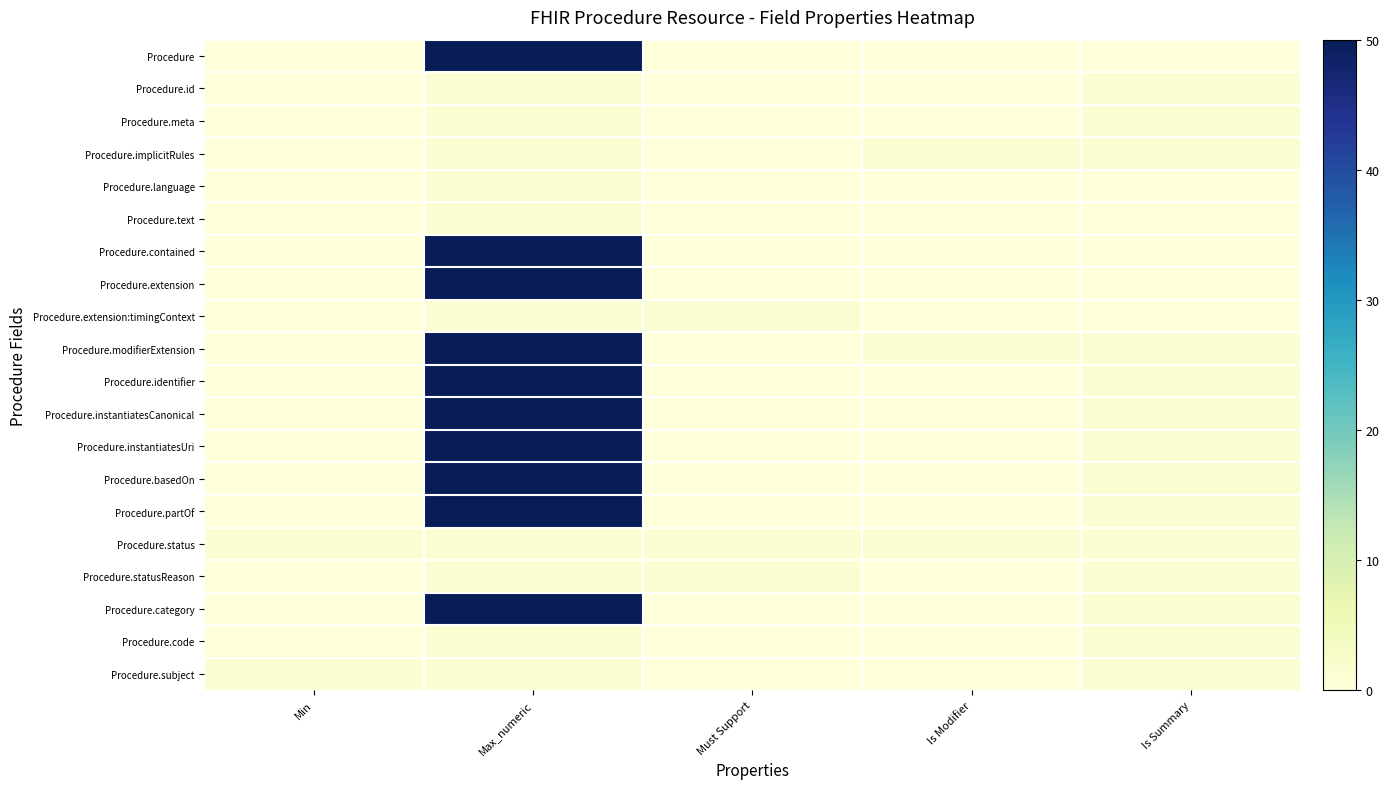

Reading left to right, what are all the values shown in this chart?

Procedure: Min=0	Max_numeric=50	Must Support=0	Is Modifier=0	Is Summary=0
Procedure.id: Min=0	Max_numeric=1	Must Support=0	Is Modifier=0	Is Summary=1
Procedure.meta: Min=0	Max_numeric=1	Must Support=0	Is Modifier=0	Is Summary=1
Procedure.implicitRules: Min=0	Max_numeric=1	Must Support=0	Is Modifier=1	Is Summary=1
Procedure.language: Min=0	Max_numeric=1	Must Support=0	Is Modifier=0	Is Summary=0
Procedure.text: Min=0	Max_numeric=1	Must Support=0	Is Modifier=0	Is Summary=0
Procedure.contained: Min=0	Max_numeric=50	Must Support=0	Is Modifier=0	Is Summary=0
Procedure.extension: Min=0	Max_numeric=50	Must Support=0	Is Modifier=0	Is Summary=0
Procedure.extension:timingContext: Min=0	Max_numeric=1	Must Support=1	Is Modifier=0	Is Summary=0
Procedure.modifierExtension: Min=0	Max_numeric=50	Must Support=0	Is Modifier=1	Is Summary=1
Procedure.identifier: Min=0	Max_numeric=50	Must Support=0	Is Modifier=0	Is Summary=1
Procedure.instantiatesCanonical: Min=0	Max_numeric=50	Must Support=0	Is Modifier=0	Is Summary=1
Procedure.instantiatesUri: Min=0	Max_numeric=50	Must Support=0	Is Modifier=0	Is Summary=1
Procedure.basedOn: Min=0	Max_numeric=50	Must Support=0	Is Modifier=0	Is Summary=1
Procedure.partOf: Min=0	Max_numeric=50	Must Support=0	Is Modifier=0	Is Summary=1
Procedure.status: Min=1	Max_numeric=1	Must Support=1	Is Modifier=1	Is Summary=1
Procedure.statusReason: Min=0	Max_numeric=1	Must Support=1	Is Modifier=0	Is Summary=1
Procedure.category: Min=0	Max_numeric=50	Must Support=0	Is Modifier=0	Is Summary=1
Procedure.code: Min=0	Max_numeric=1	Must Support=0	Is Modifier=0	Is Summary=1
Procedure.subject: Min=1	Max_numeric=1	Must Support=0	Is Modifier=0	Is Summary=1